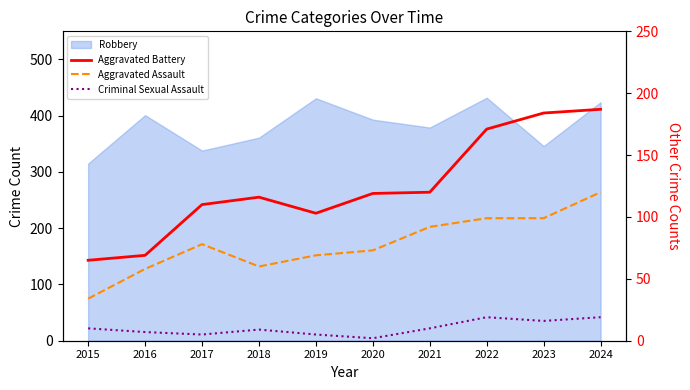

True or false: Criminal Sexual Assault and Aggravated Battery intersect in this chart.

False